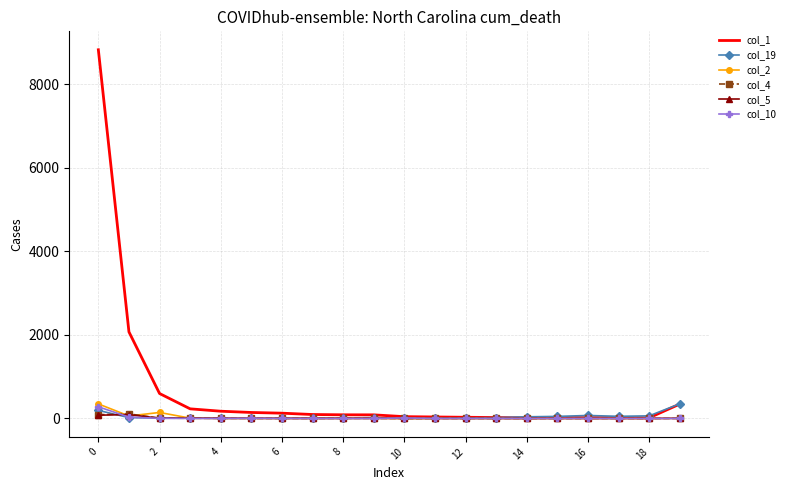

What is the average value of the col_1 series?

650